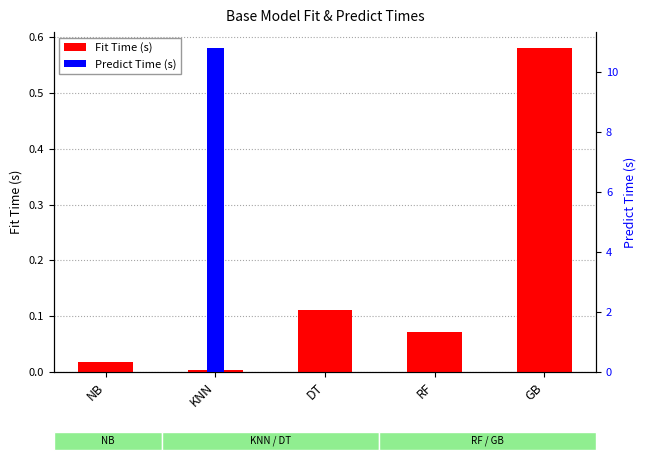

Reading right to left, what are all the values shown in this chart?

Fit Time (s): GB=0.6	RF=0.1	DT=0.1	KNN=0.0	NB=0.0
Predict Time (s): GB=0.0	RF=0.0	DT=0.0	KNN=10.8	NB=0.0